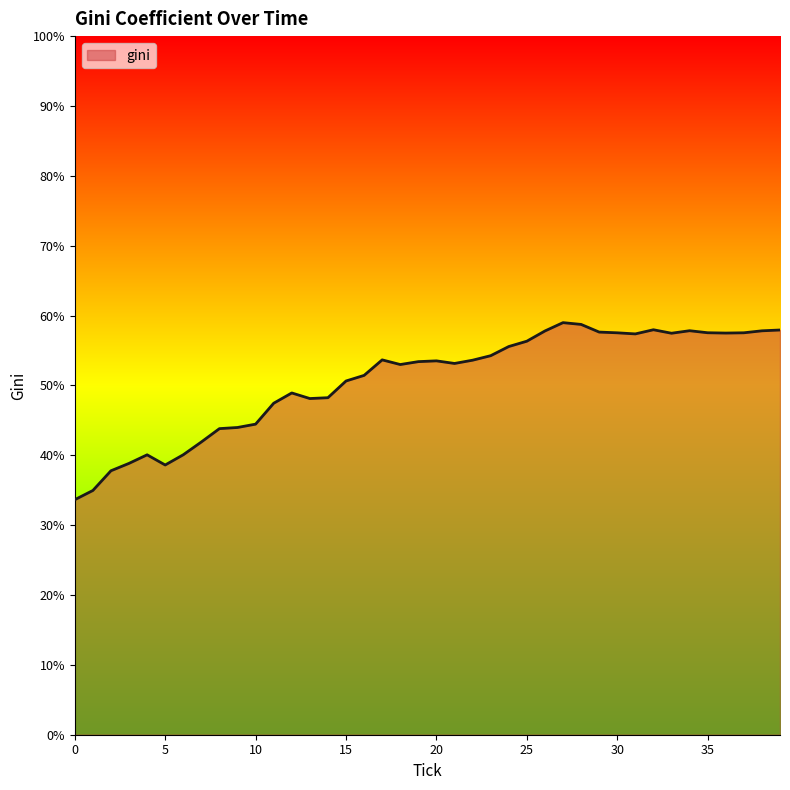

How many distinct data groups are displayed?

1